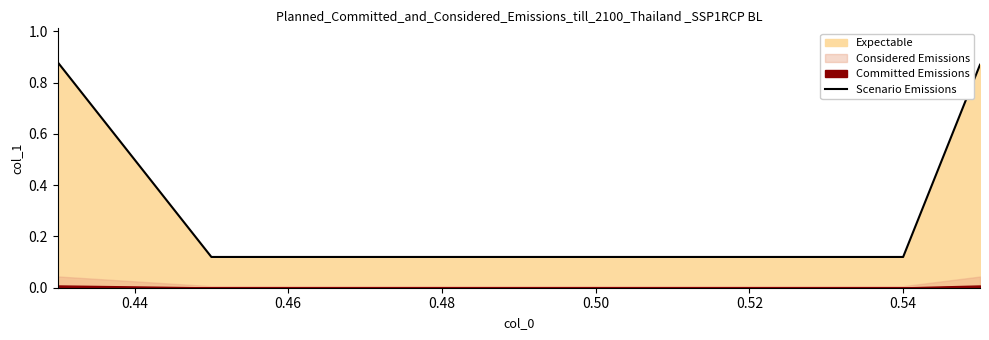

Count the number of categories in the chart.

4